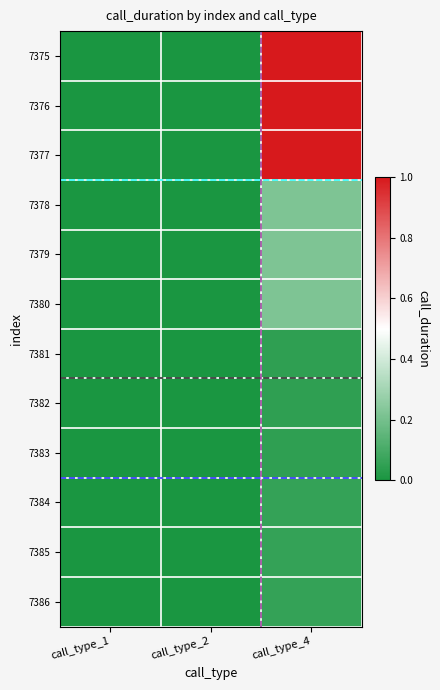

At which category is the sum across all series the highest?

call_type_4